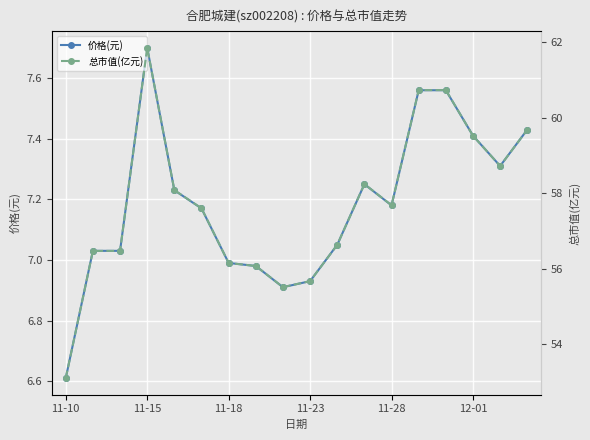

True or false: 总市值(亿元) and 价格(元) intersect in this chart.

False